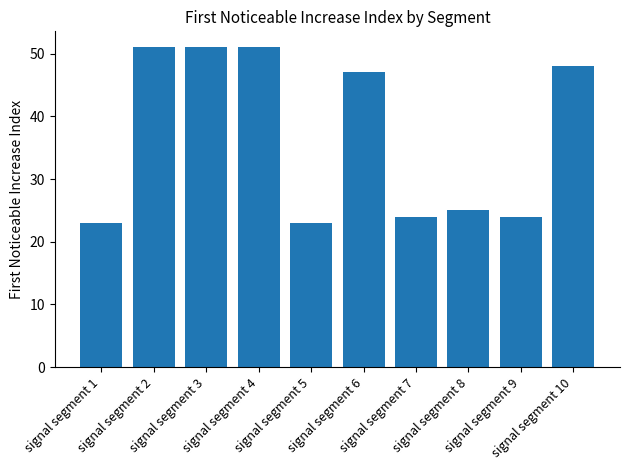

What is the greatest value displayed?

51